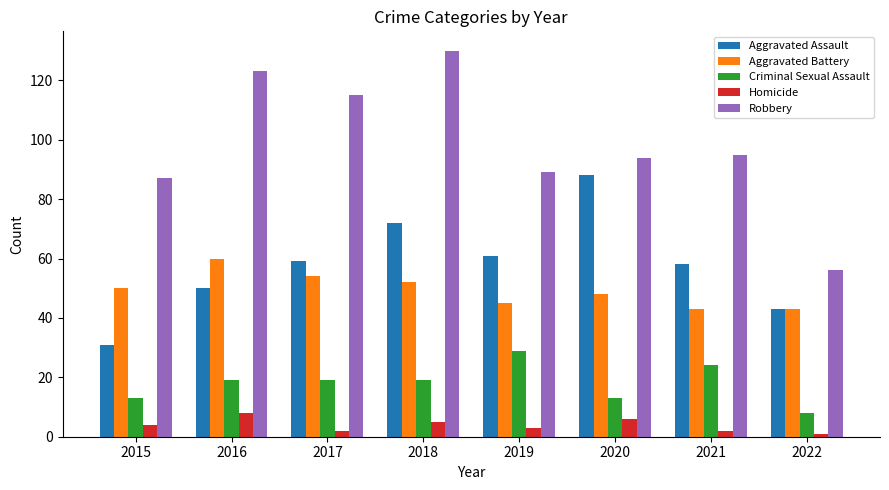

Reading left to right, extract all data points from this chart.

Aggravated Assault: 2015=31	2016=50	2017=59	2018=72	2019=61	2020=88	2021=58	2022=43
Aggravated Battery: 2015=50	2016=60	2017=54	2018=52	2019=45	2020=48	2021=43	2022=43
Criminal Sexual Assault: 2015=13	2016=19	2017=19	2018=19	2019=29	2020=13	2021=24	2022=8
Homicide: 2015=4	2016=8	2017=2	2018=5	2019=3	2020=6	2021=2	2022=1
Robbery: 2015=87	2016=123	2017=115	2018=130	2019=89	2020=94	2021=95	2022=56